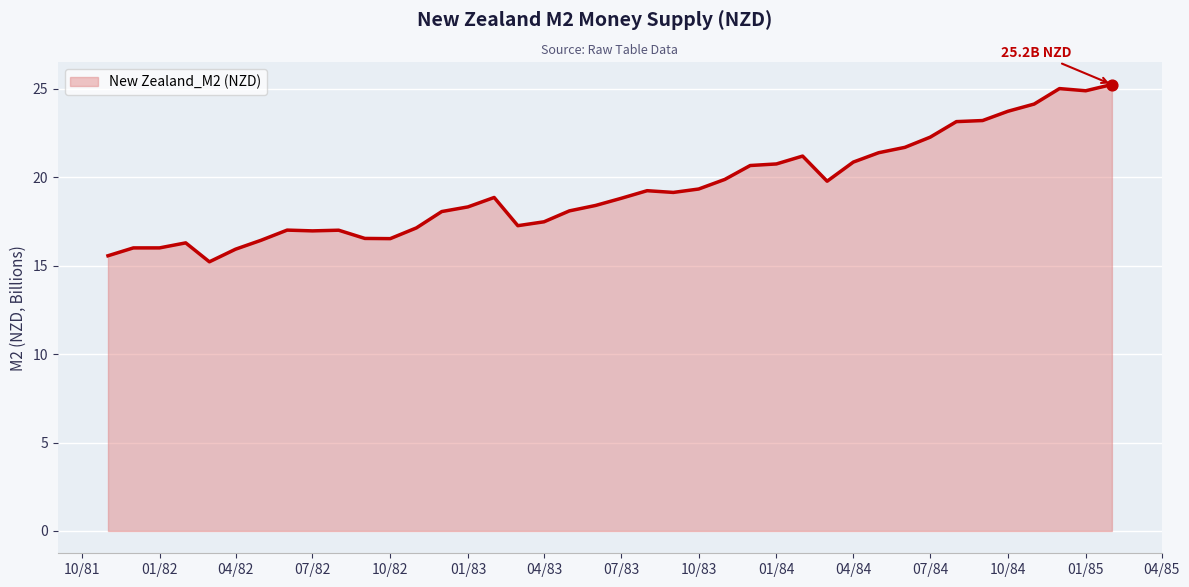

Between 04/84 and 04/83, which is larger?

04/84